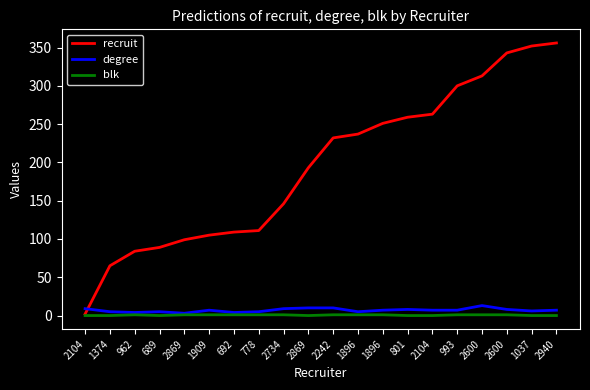

What are all the series names shown in the legend?

recruit, degree, blk